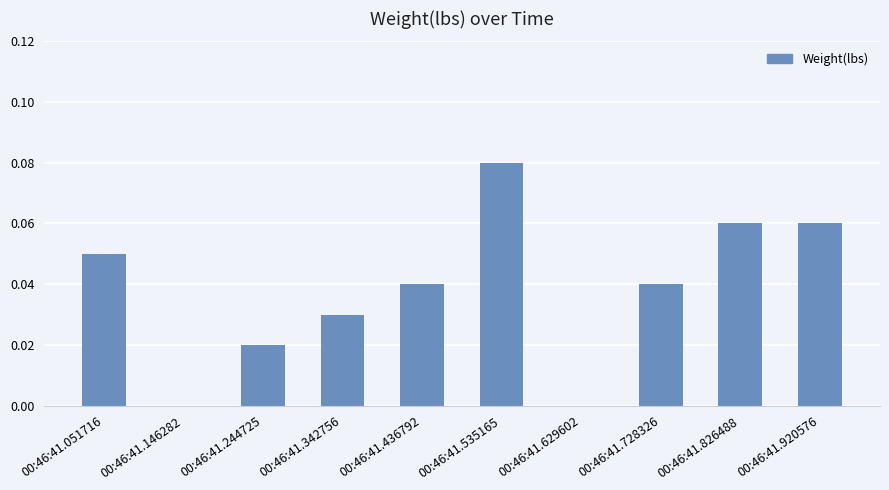

What is the sum of all values?

0.4